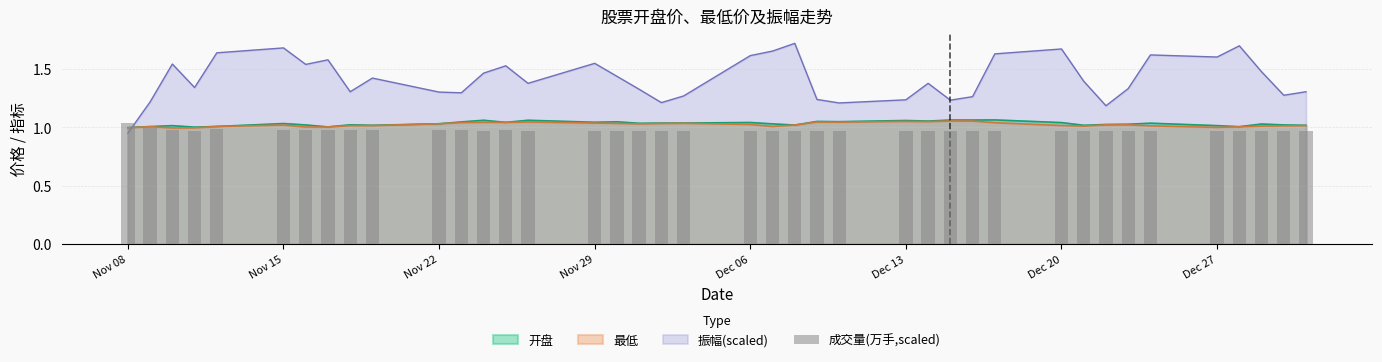

What is the smallest value displayed?

1.0